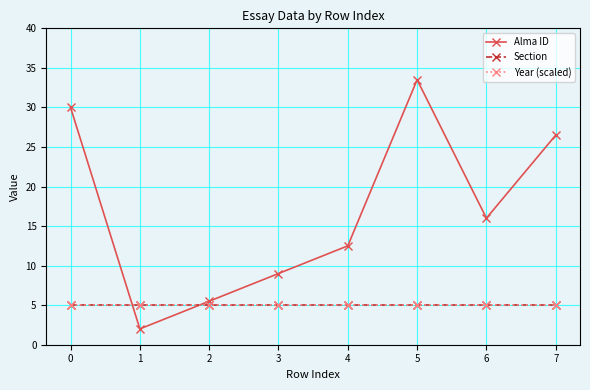

Does the chart have visible grid lines?

Yes